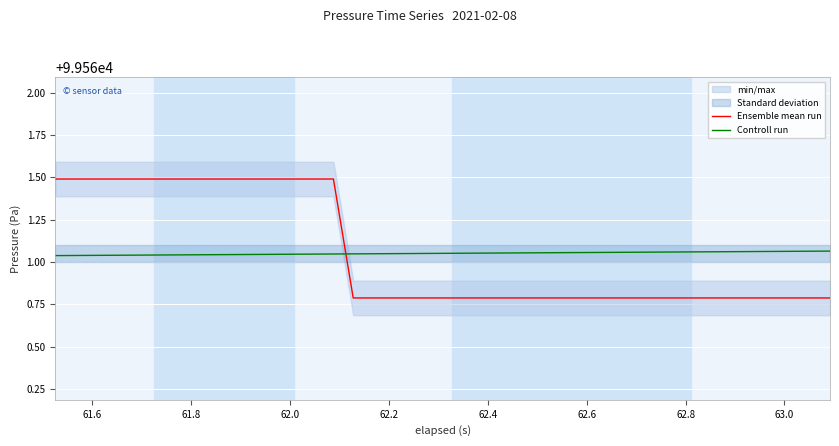

After their last crossing, which series has the higher values: Controll run or Ensemble mean run?

Controll run